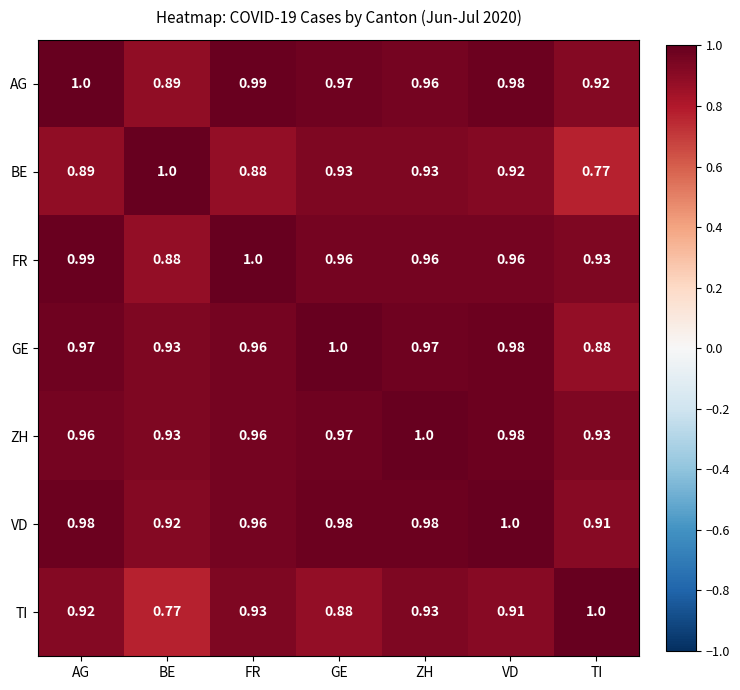

Where is AG nearest to the value 0?

BE